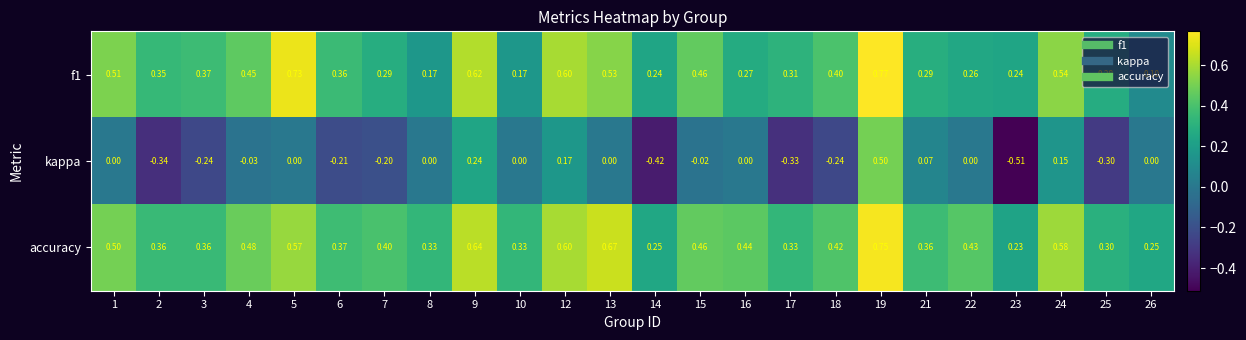

Is the value of f1 at 16 greater than the value of accuracy at 14?

Yes